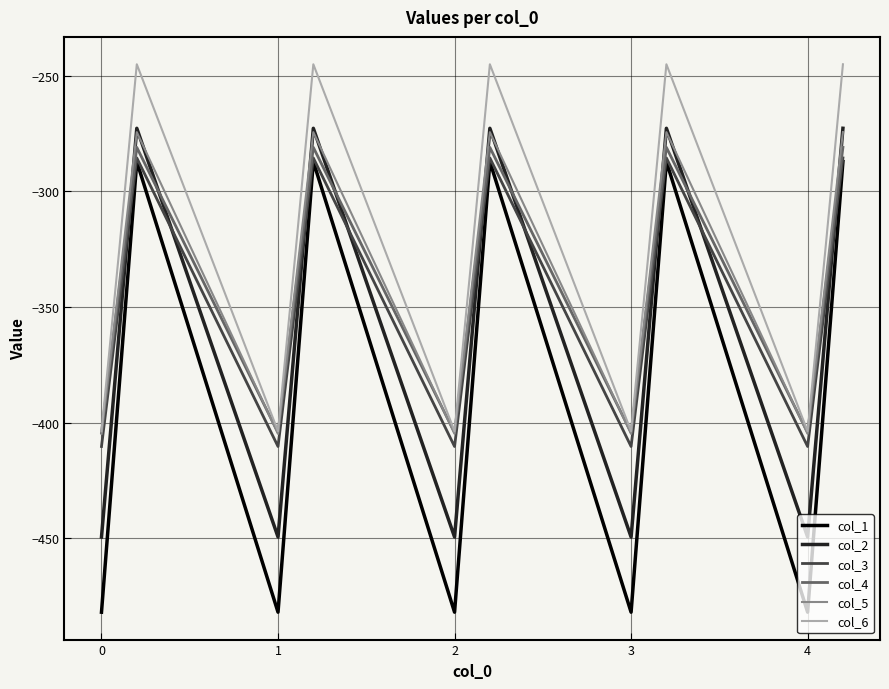

How many values in the col_1 series exceed -384?

5